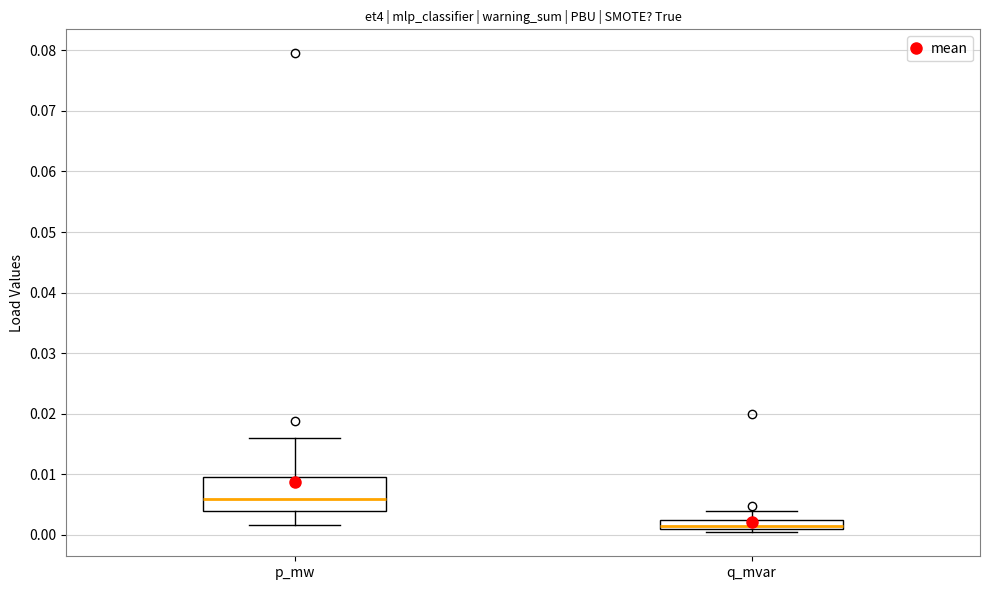

Comparing the boxes themselves (not the whiskers), which one is the tallest?

p_mw